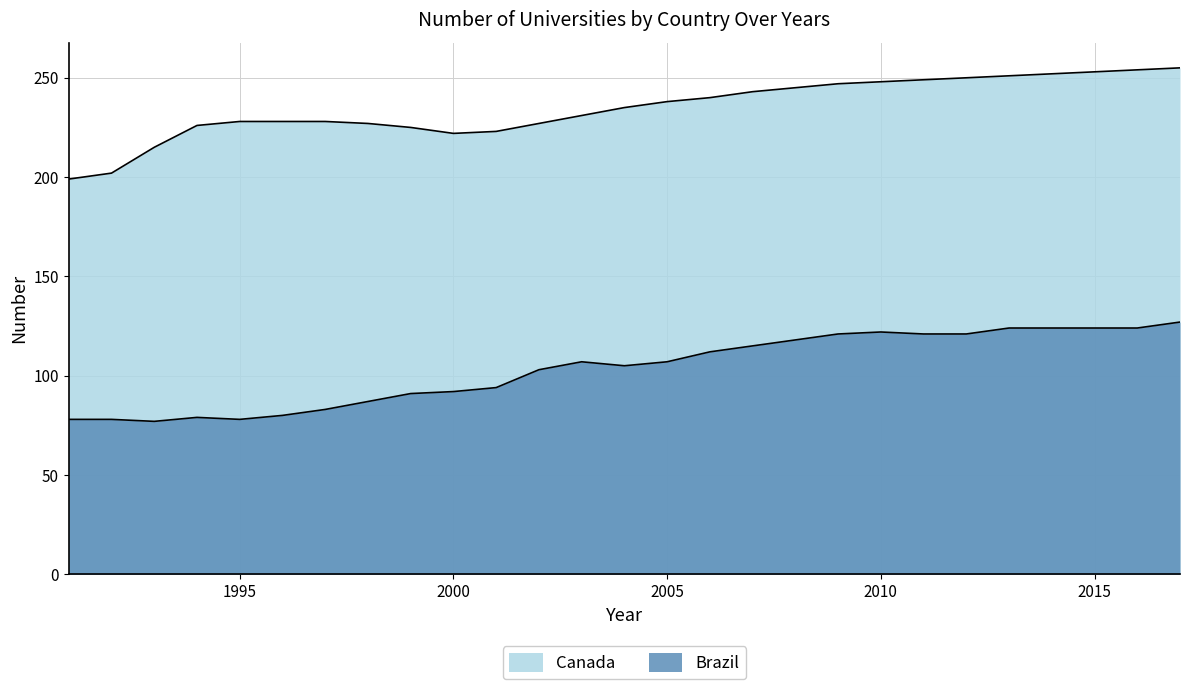

Read the Brazil value at 1991.

78